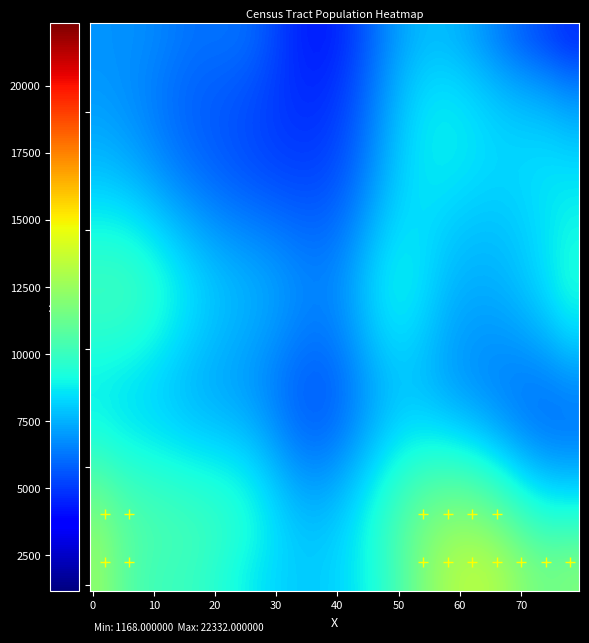

What is the range of Y values (max minus min)?

4